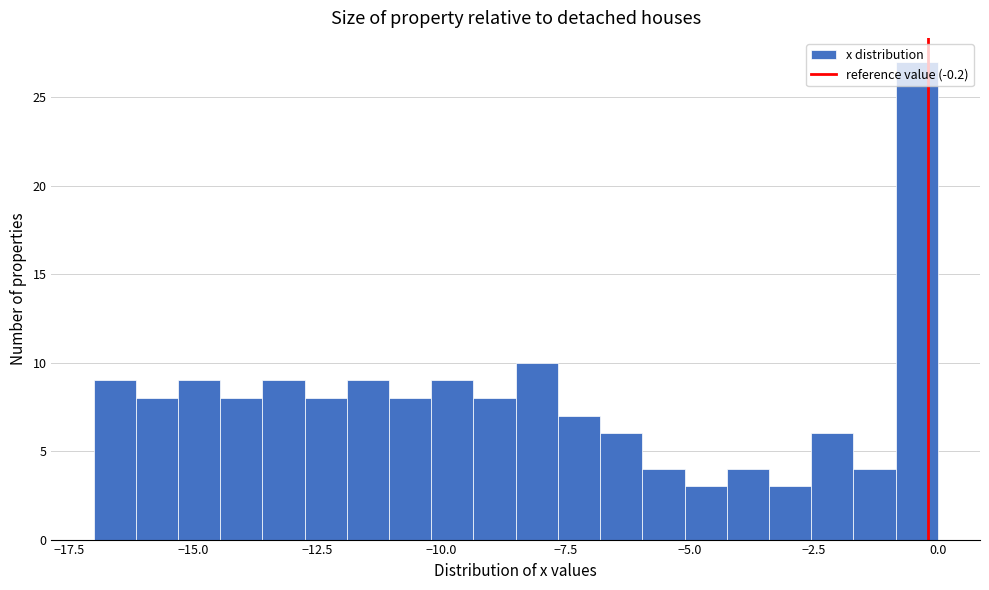

Around what value on the x-axis is the tallest bar? Give the approximate position of its centre, as read against the axis.

-0.5